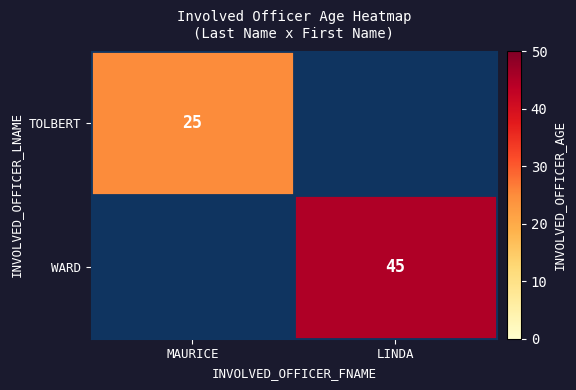

The value of WARD at LINDA is 31. True or false?

False